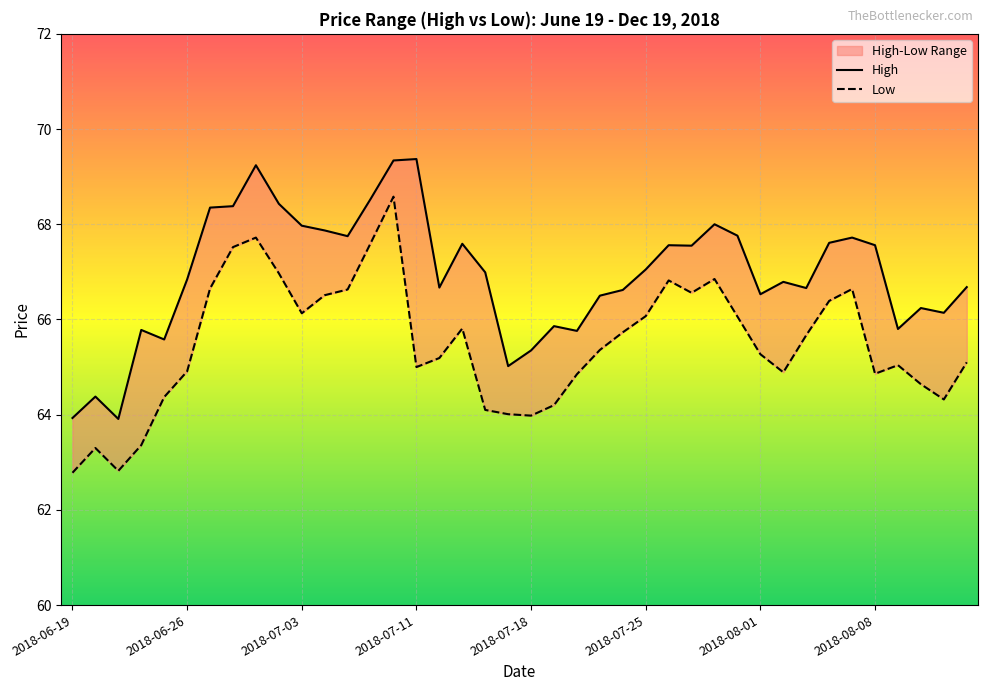

Read the High value at 12.

67.8